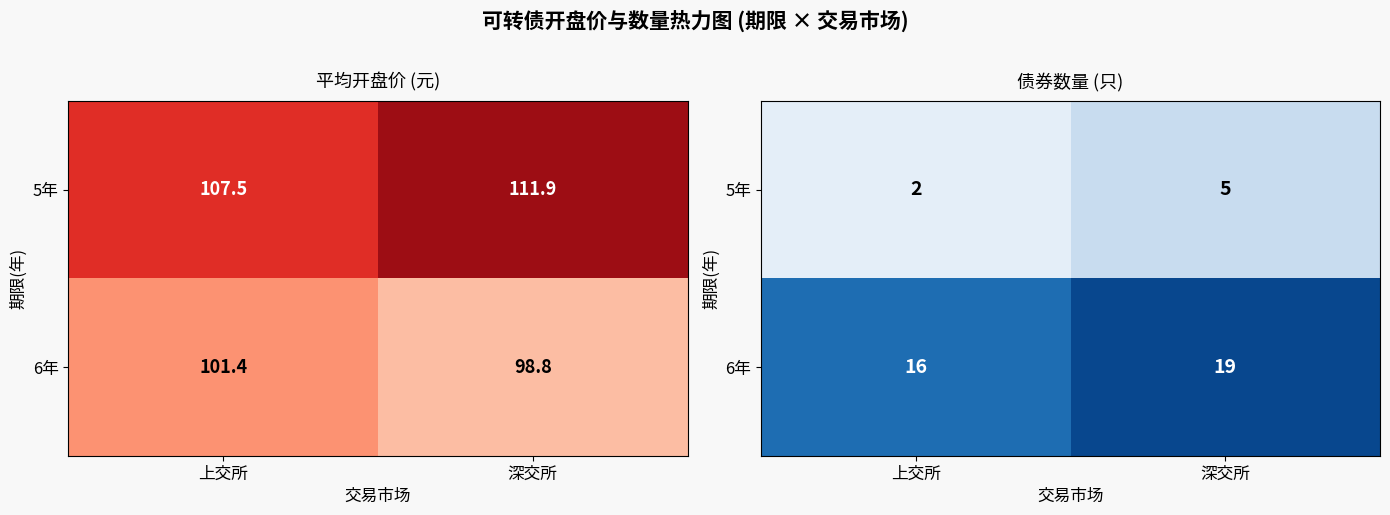

What is the total value across all series at 上交所?

18